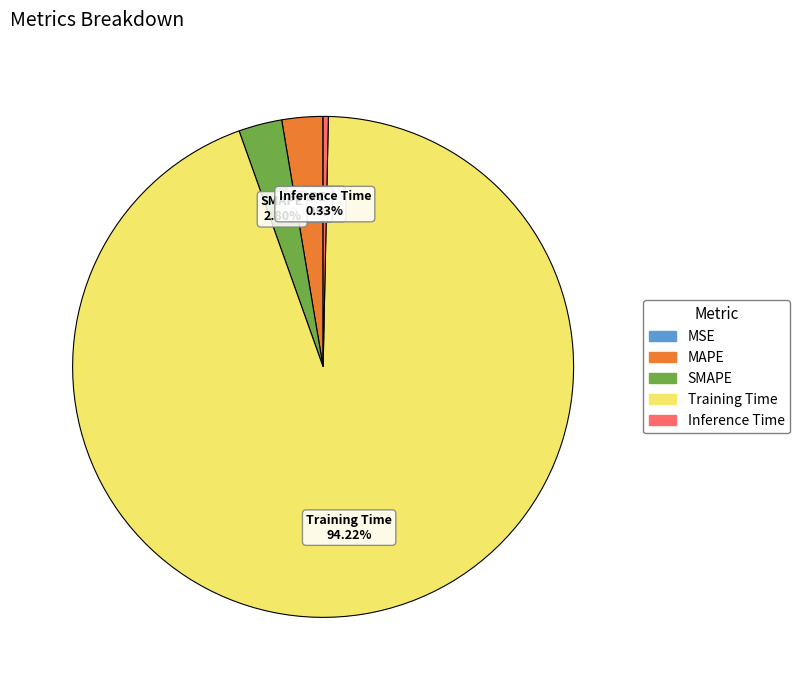

Which category accounts for the majority?

Training Time